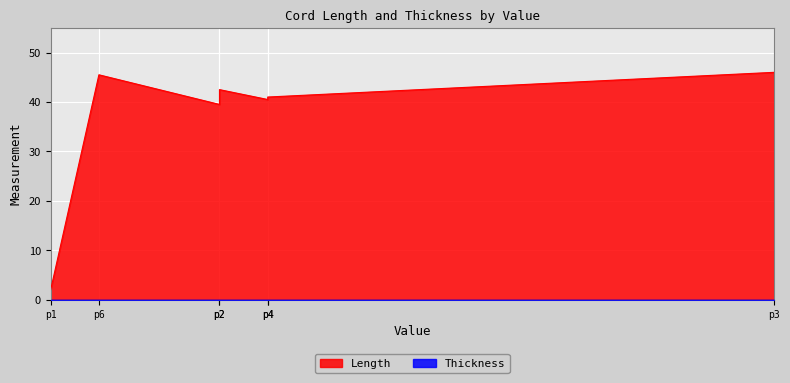

At how many categories does at least one series exceed 35?

6